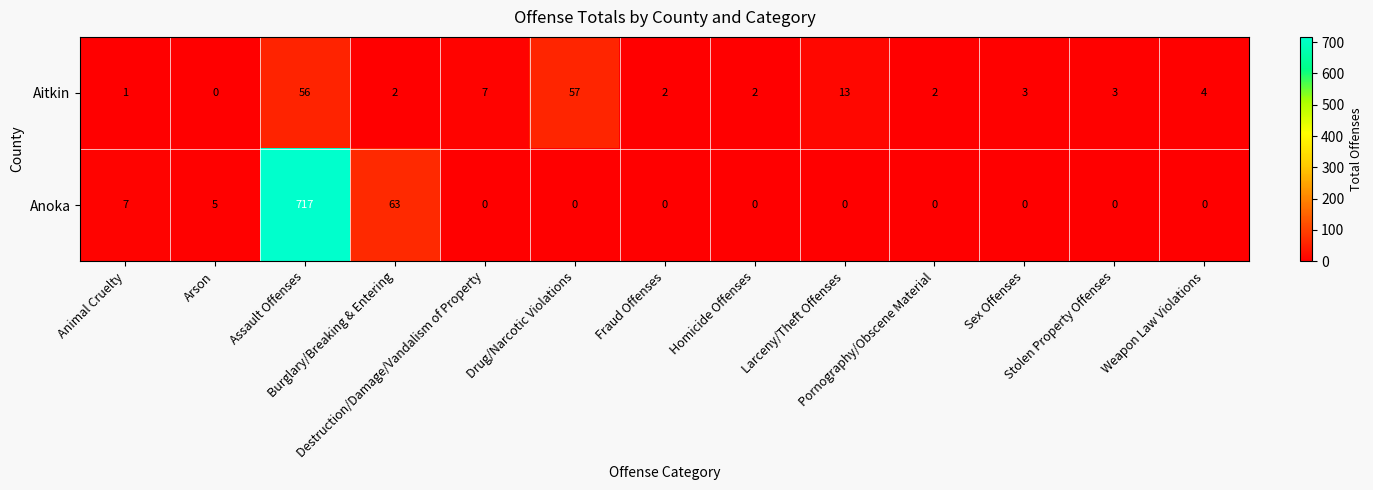

What is the maximum value shown in the chart?

717